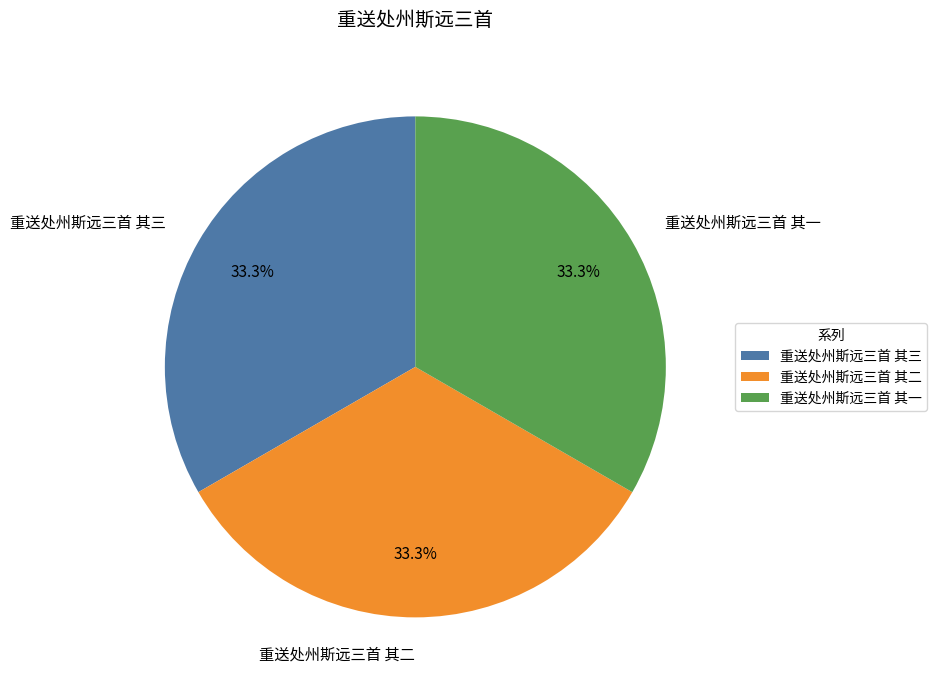

How much of the chart is everything except 重送处州斯远三首 其二?

66.7%